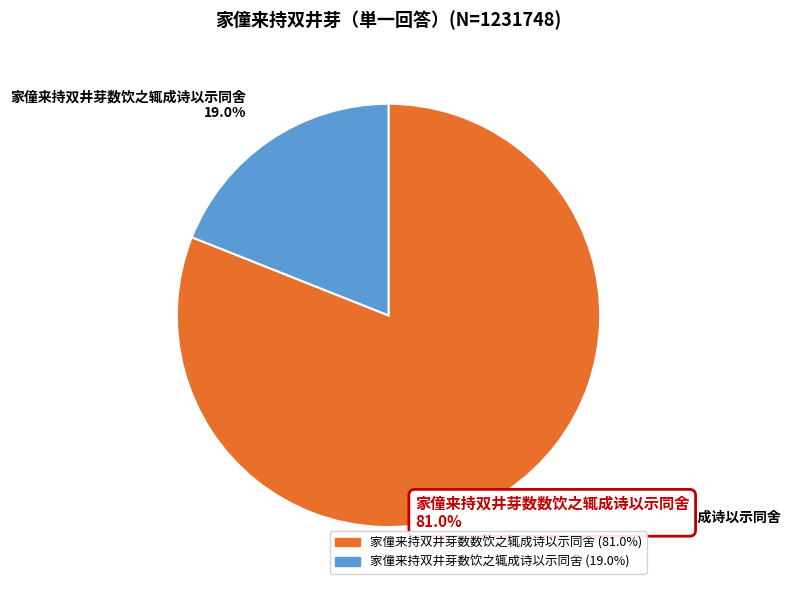

What is the smallest slice in the pie chart?

家僮来持双井芽数饮之辄成诗以示同舍